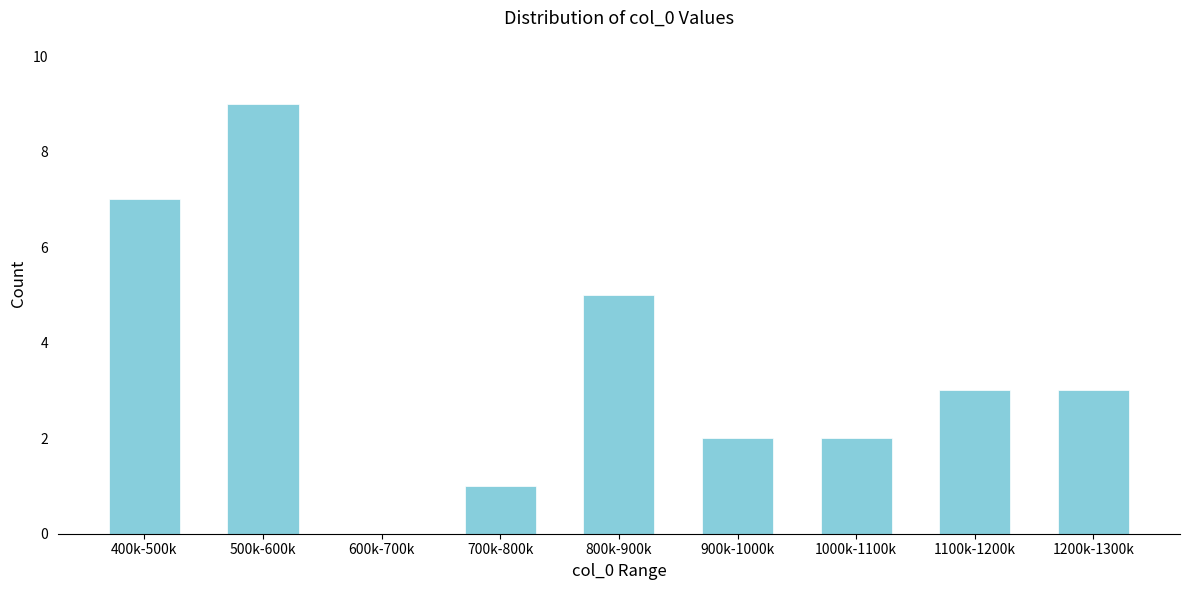

Reading left to right, what are all the values shown in this chart?

400k-500k=7	500k-600k=9	600k-700k=0	700k-800k=1	800k-900k=5	900k-1000k=2	1000k-1100k=2	1100k-1200k=3	1200k-1300k=3